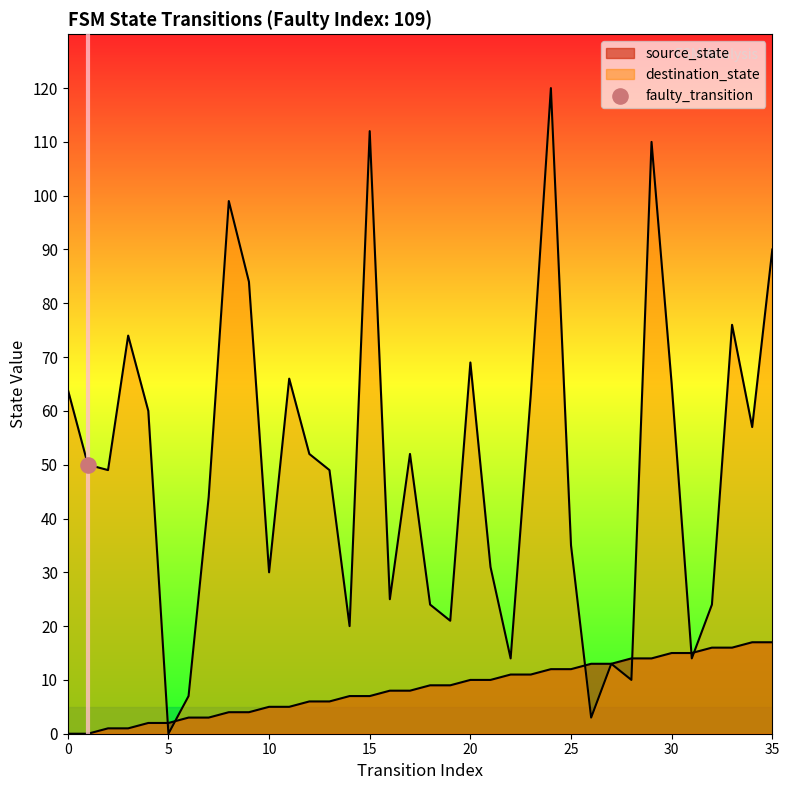

At how many categories does at least one series exceed 94?

4